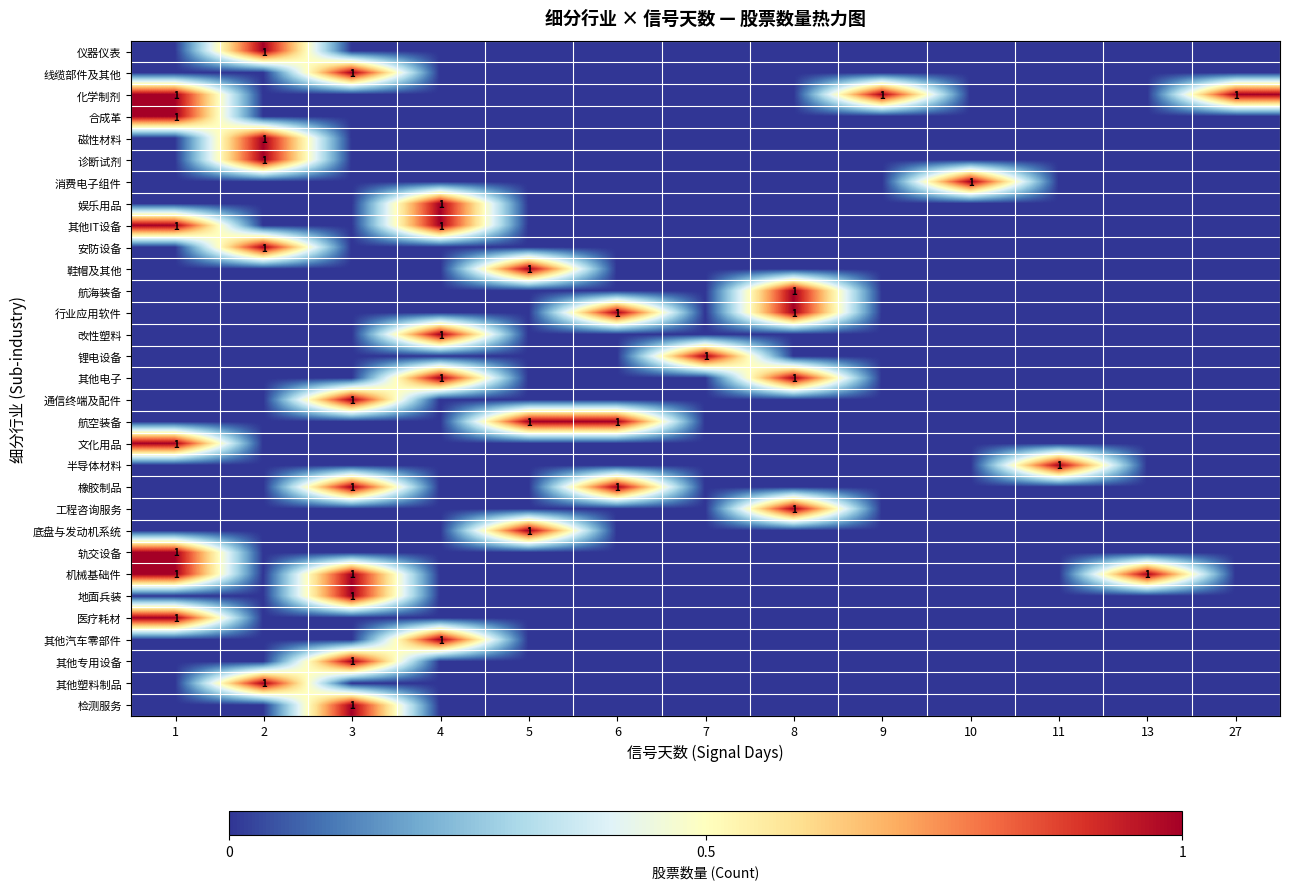

True or false: 其他汽车零部件 has a value of 0 at 4.

False